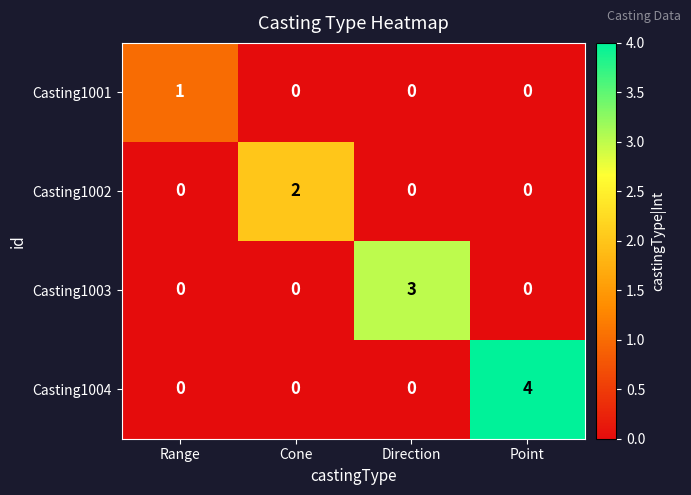

The Casting1002 series shows 0 at Direction. True or false?

True